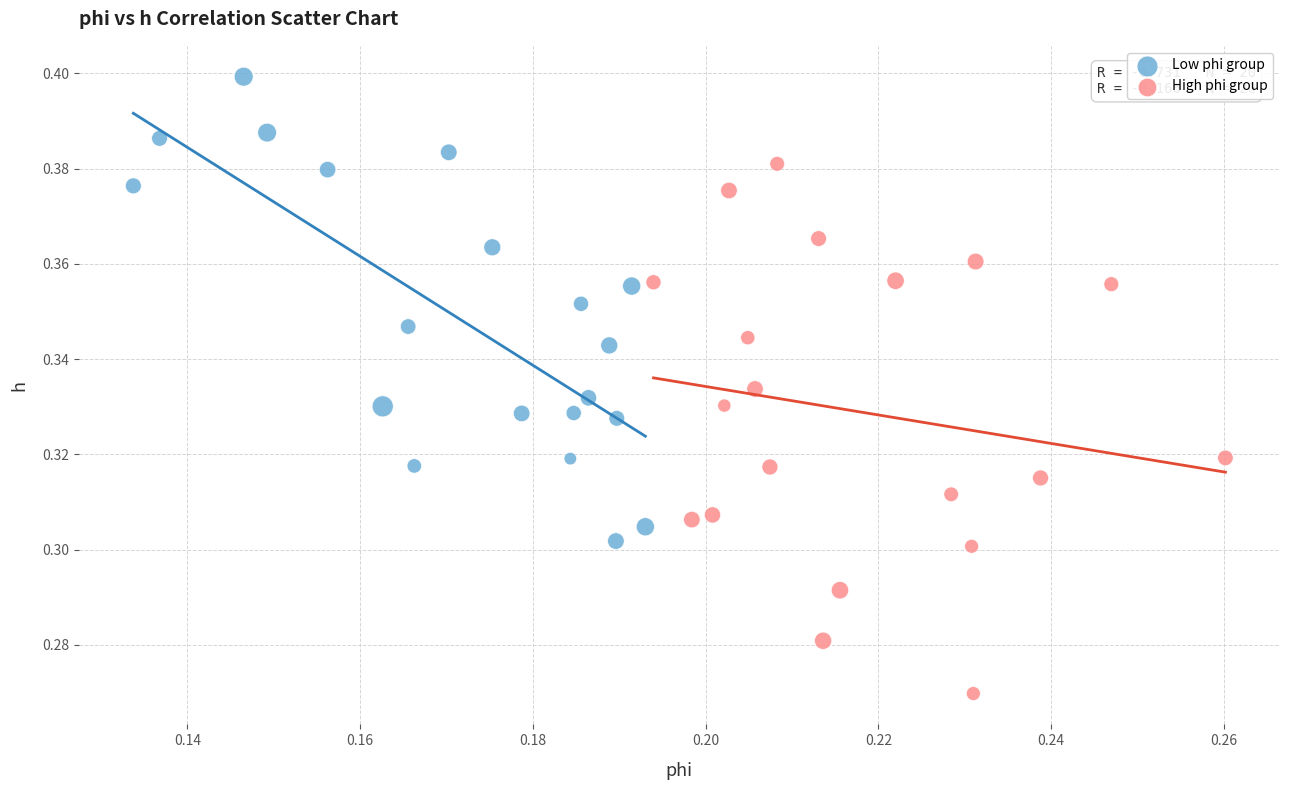

Which series has the largest Y range (max minus min)?

High phi group